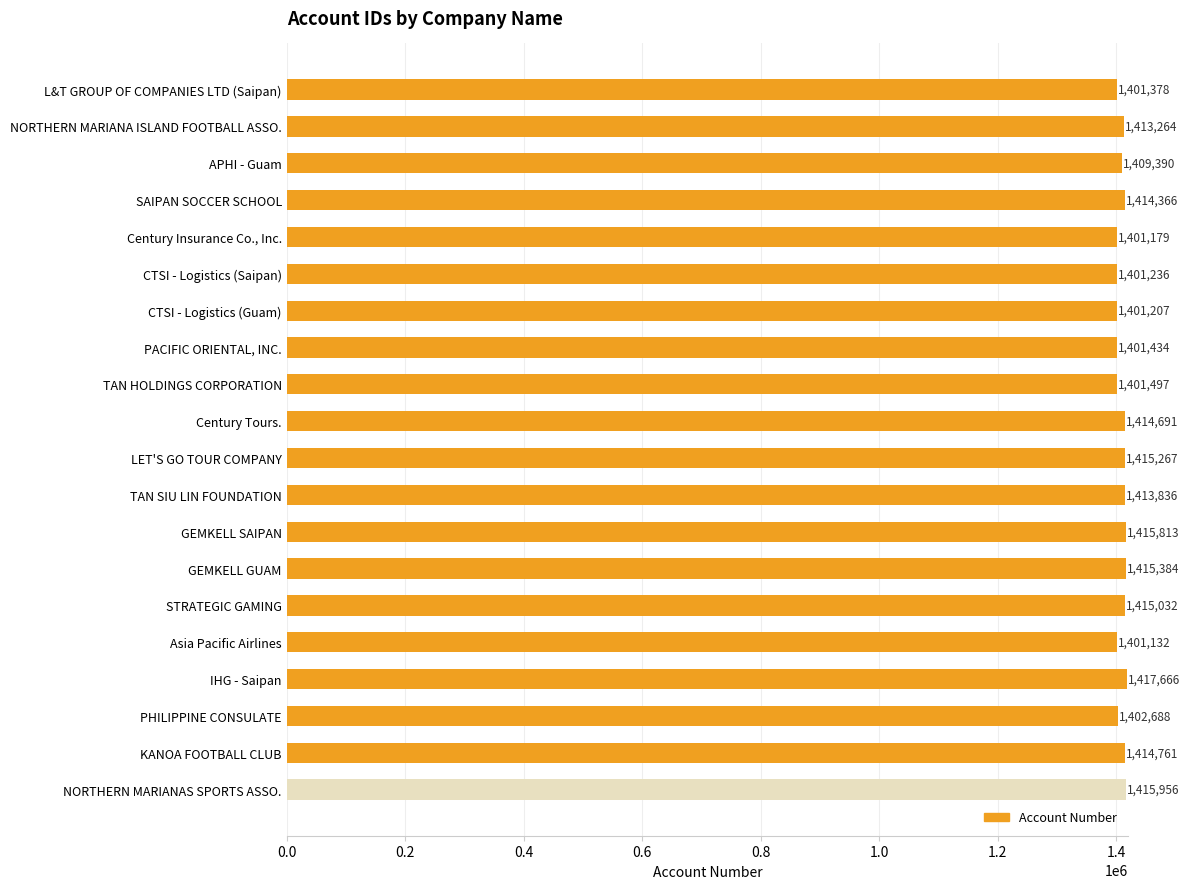

Where is the data nearest to the value 1409399?

APHI - Guam